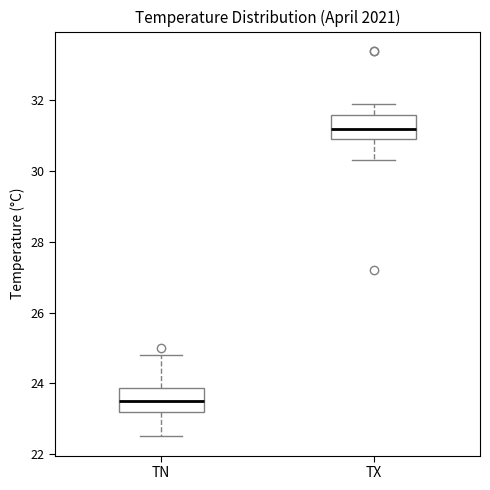

Reading left to right, read every box against the y-axis: the position of its median line, the range the box covers, and the ends of its whiskers. The values are not printed on the chart, so give them approximately, as read against the axis.

TN: median 23.6, box 23.2 to 23.8, whiskers 22.6 to 24.8
TX: median 31.2, box 31.0 to 31.6, whiskers 30.4 to 32.0